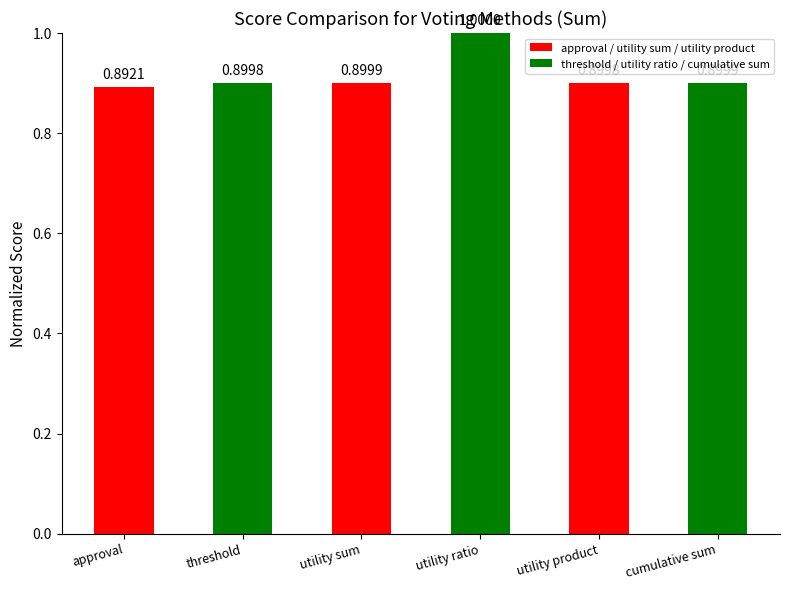

Where is the data nearest to the value 0?

approval